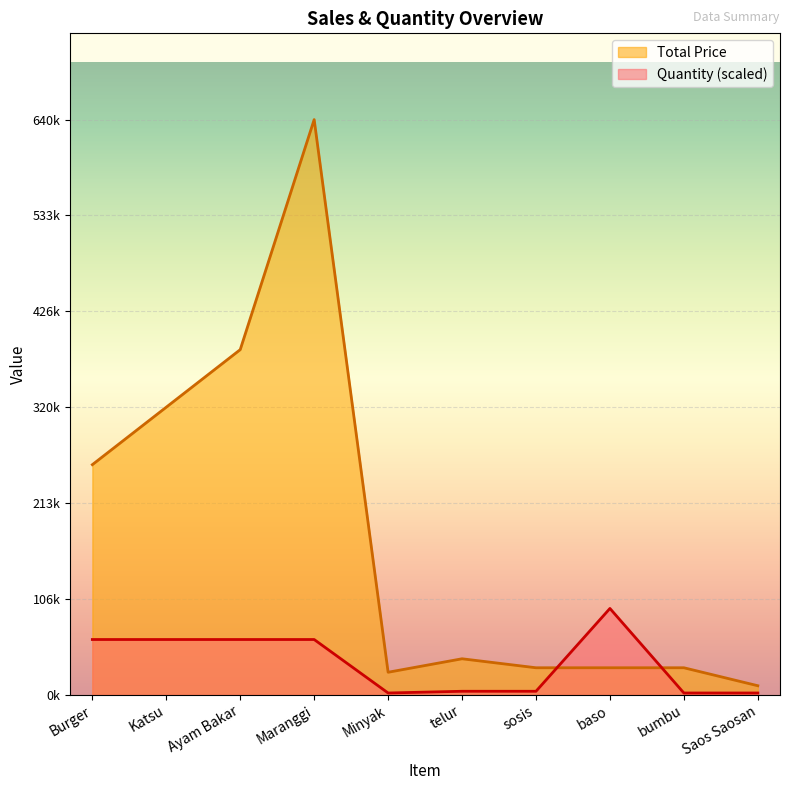

What position from the right is bumbu?

2